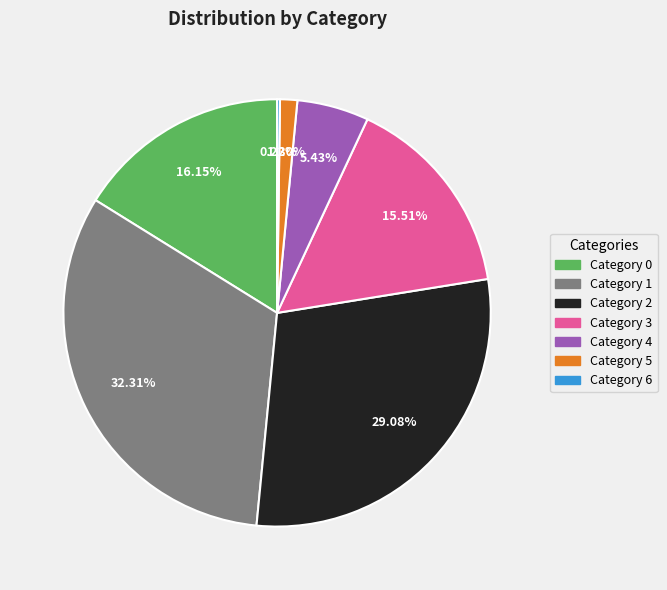

Is there any slice that represents more than half of the pie?

No